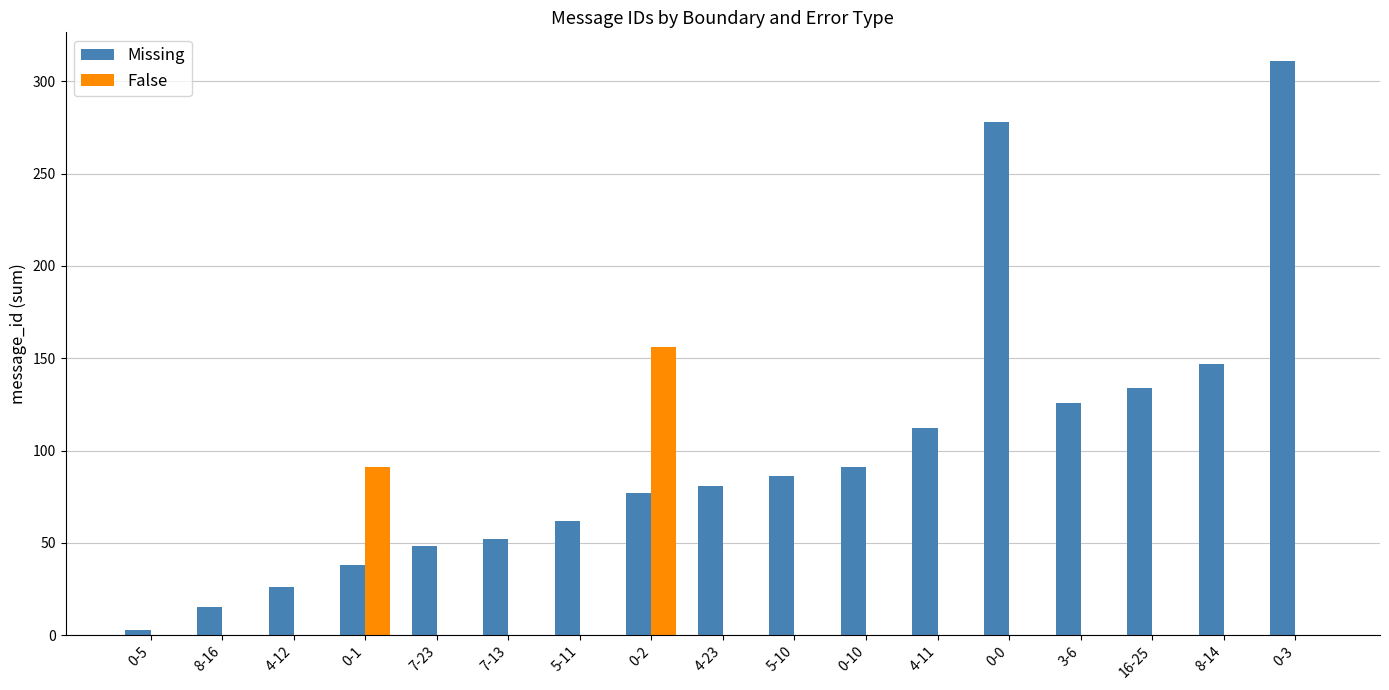

What are all the series names shown in the legend?

Missing, False